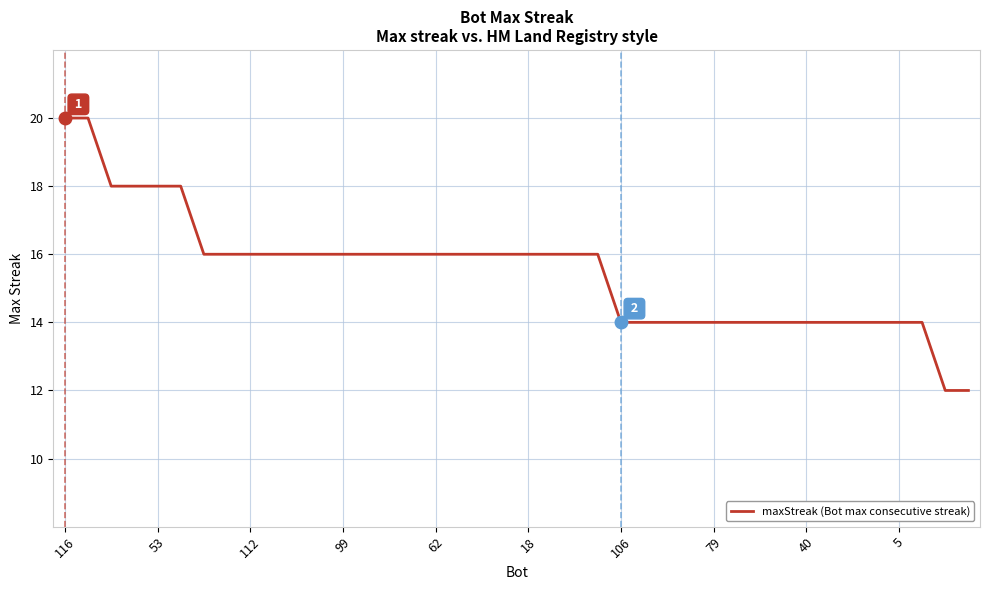

Does the chart display data point markers on the line(s)?

No